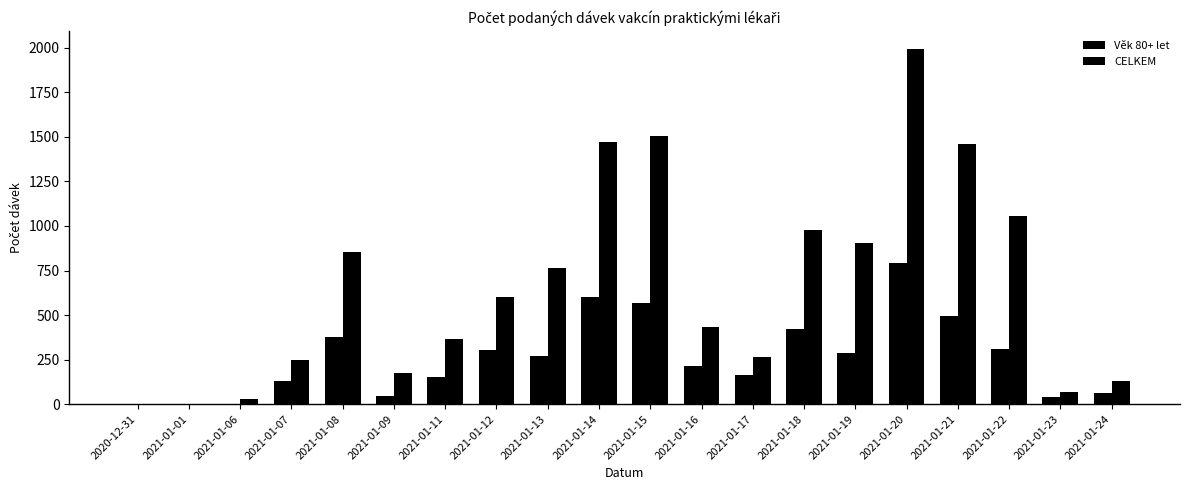

How many bars are there in each group?

2